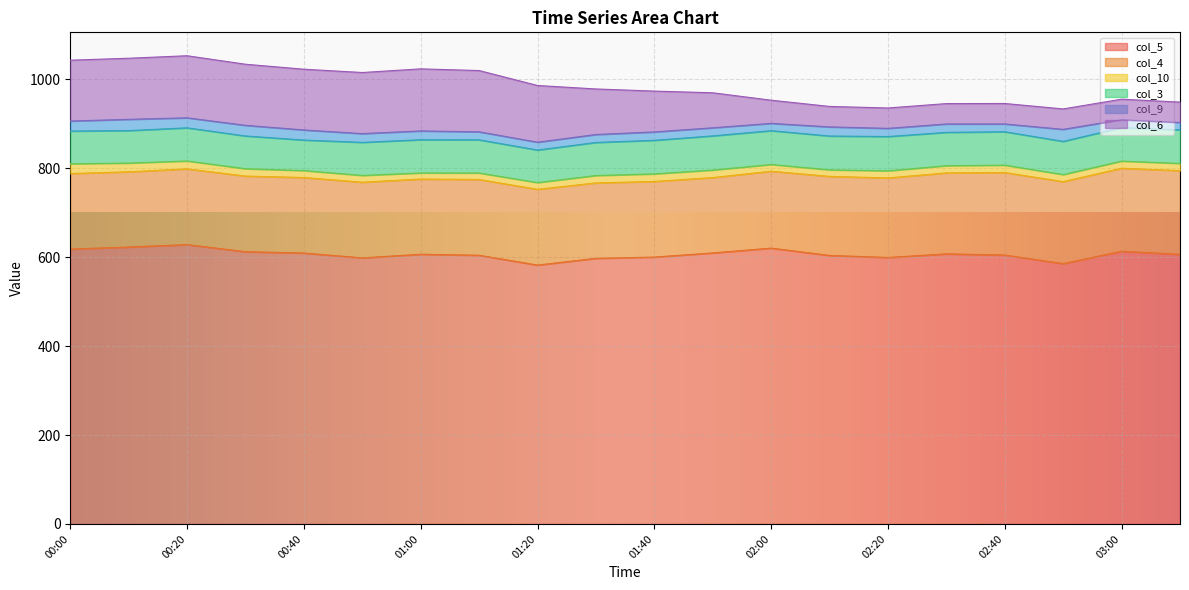

Reading left to right, extract all data points from this chart.

col_5: 618.2	622.8	628.3	612.3	609.3	598.4	606.5	604.3	582.2	597.4	600.2	609.5	620.3	603.9	599.3	607.4	604.8	585.5	613.3	606.3
col_4: 169.8	169.2	170.3	170.1	169.8	170.2	169.2	170.4	170.4	169.6	170.1	169.5	173.0	177.8	178.9	182.1	185.6	184.4	186.7	188.3
col_10: 22.1	19.7	17.8	16.6	15.7	15.3	13.8	14.7	15.2	16.7	17.1	17.0	15.2	14.8	16.0	16.3	16.6	15.9	16.2	16.3
col_3: 73.5	73.0	74.5	73.6	68.6	74.3	74.6	74.5	73.2	74.3	75.4	76.8	76.0	76.0	77.1	74.9	75.1	74.6	75.2	75.4
col_9: 22.6	25.3	22.5	23.9	22.7	19.7	19.8	18.0	17.6	17.9	18.9	18.2	16.4	20.5	18.4	18.9	17.5	27.1	18.0	16.7
col_6: 136.8	137.4	139.6	137.4	136.6	137.4	139.6	137.8	127.5	102.4	91.8	78.7	52.1	46.0	45.8	45.8	46.0	45.9	45.9	45.7